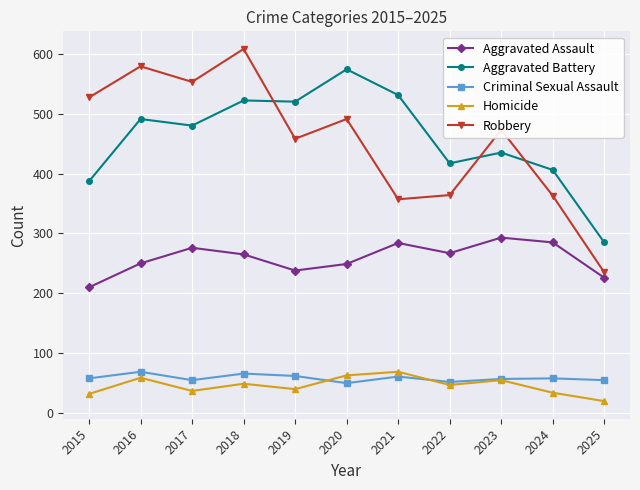

What is the spread (max minus min) of values at 2024?

372